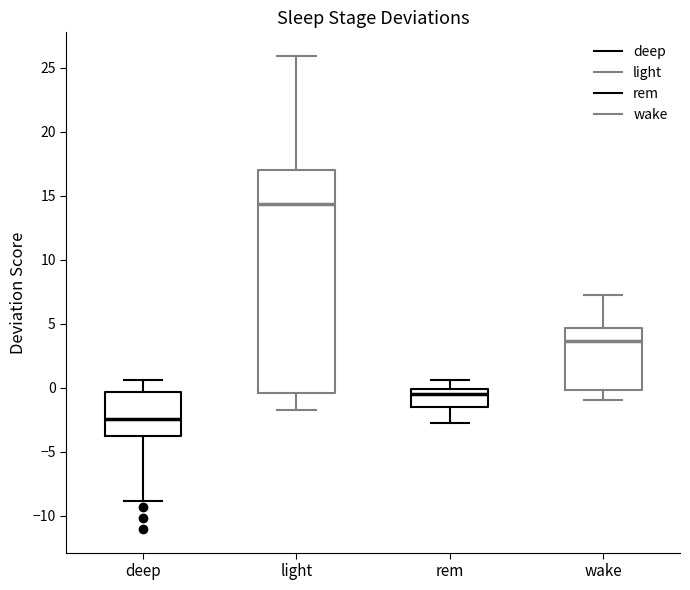

Where does the lower whisker of the box for deep end on the y-axis? The values are not printed on the chart, so give them approximately, as read against the axis.

-9.0